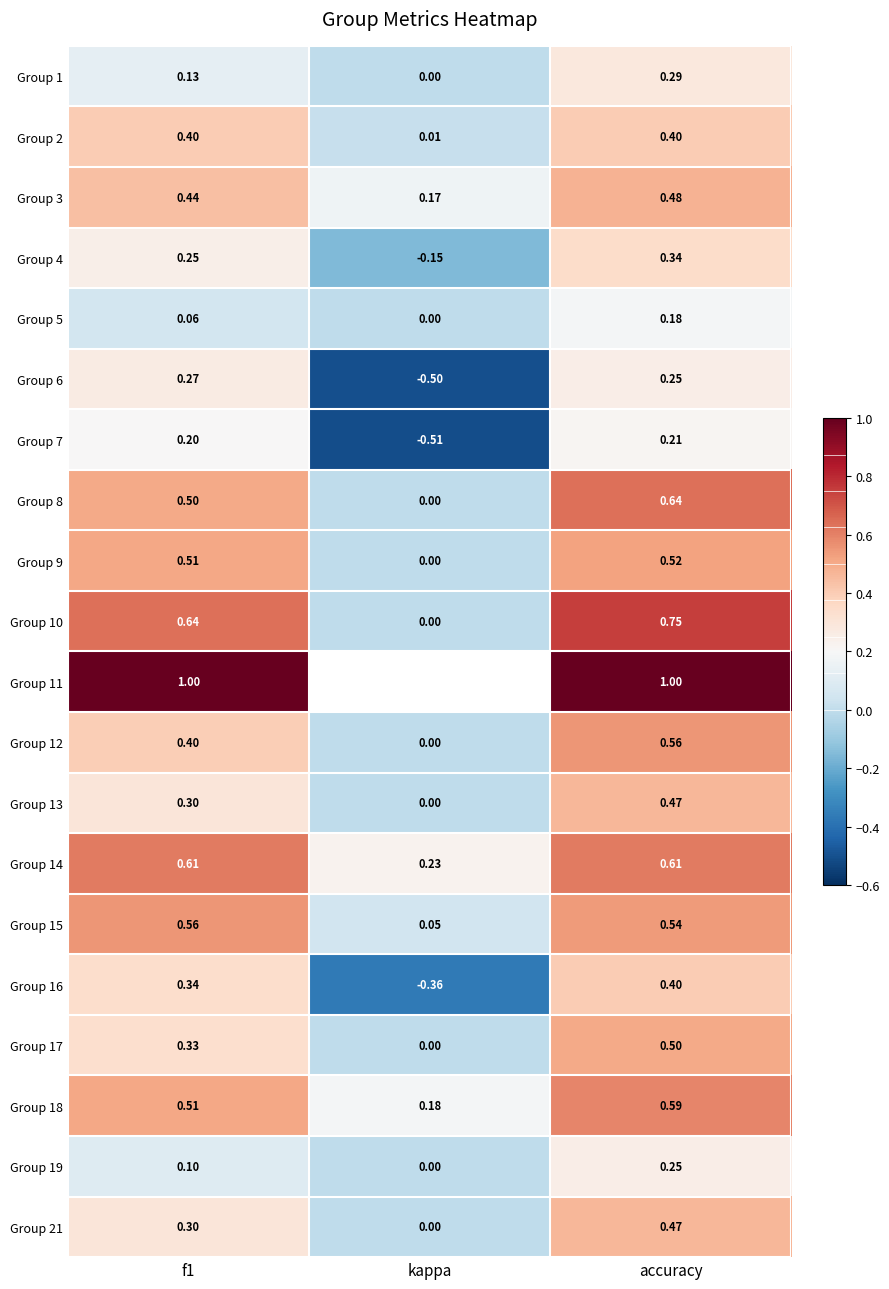

What is the approximate value of Group 2 at accuracy?

0.4